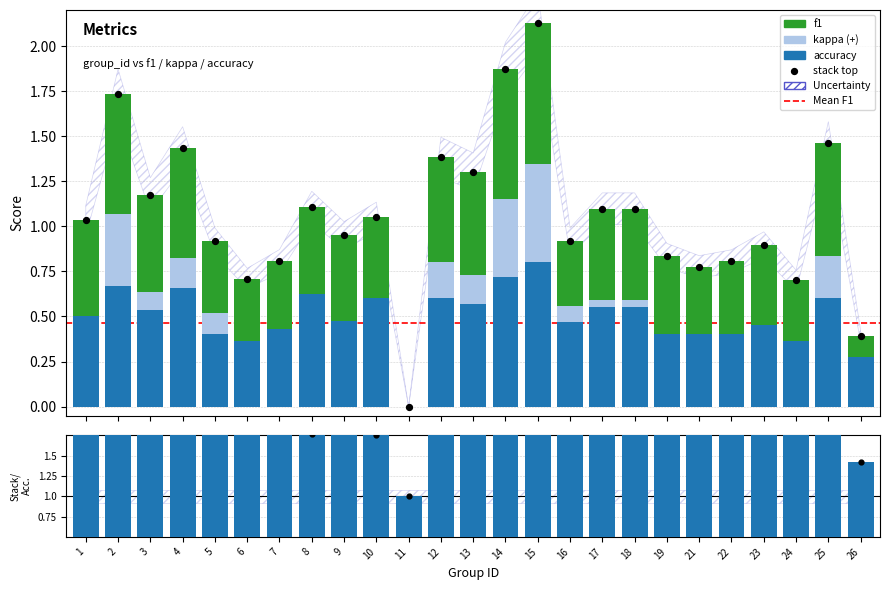

Which series contains the highest Y value?

total stack top